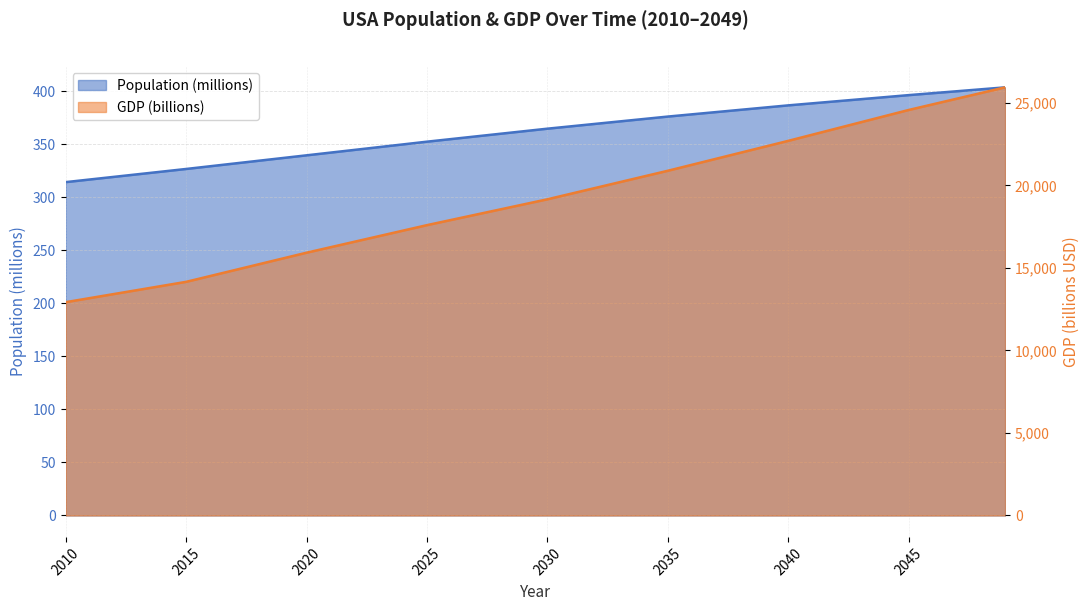

Rank the series by their maximum value, from lowest to highest.

Population (millions), GDP (billions)